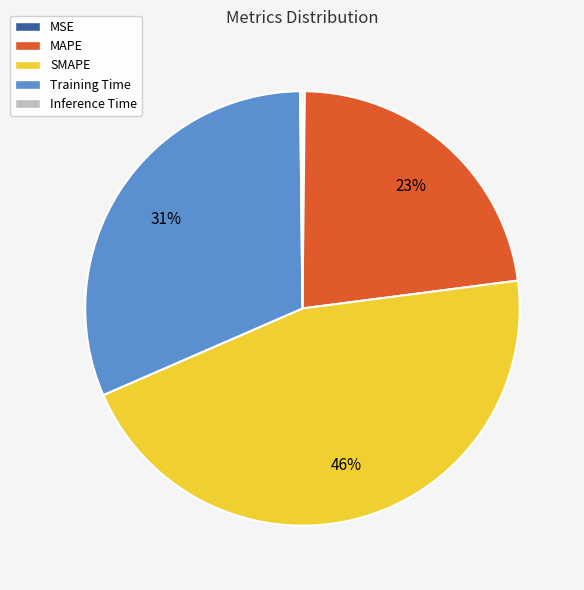

Is it true that SMAPE is 39% of the pie?

False